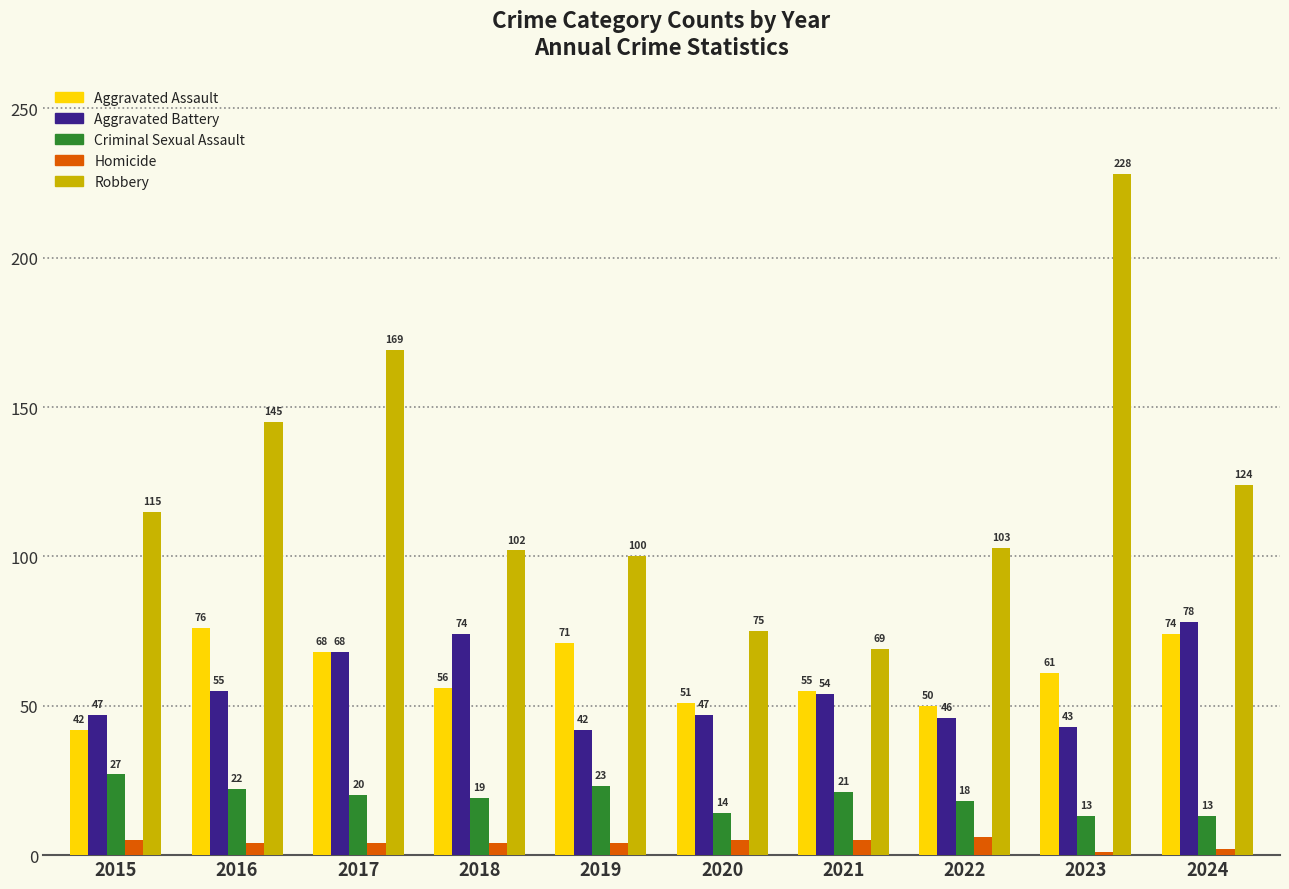

Which series changed the most between 2015 and 2018?

Aggravated Battery